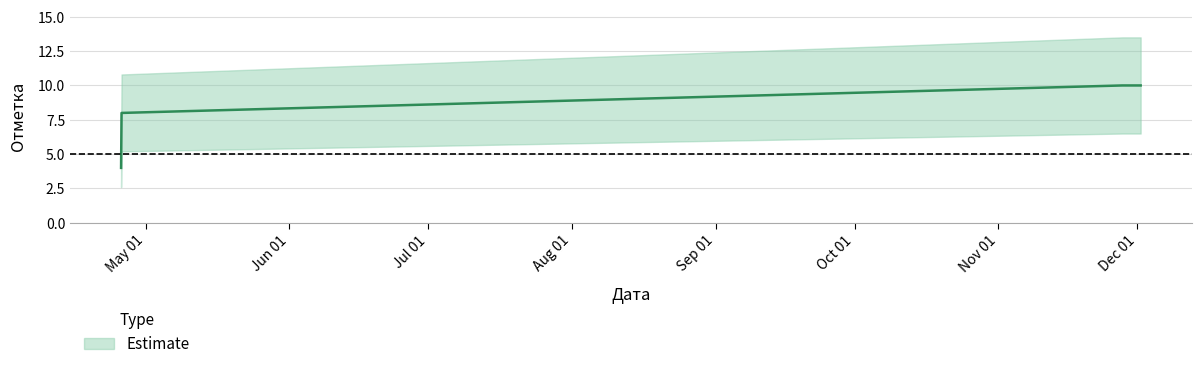

Reading left to right, transcribe all the data shown in this chart.

4	8	10	10